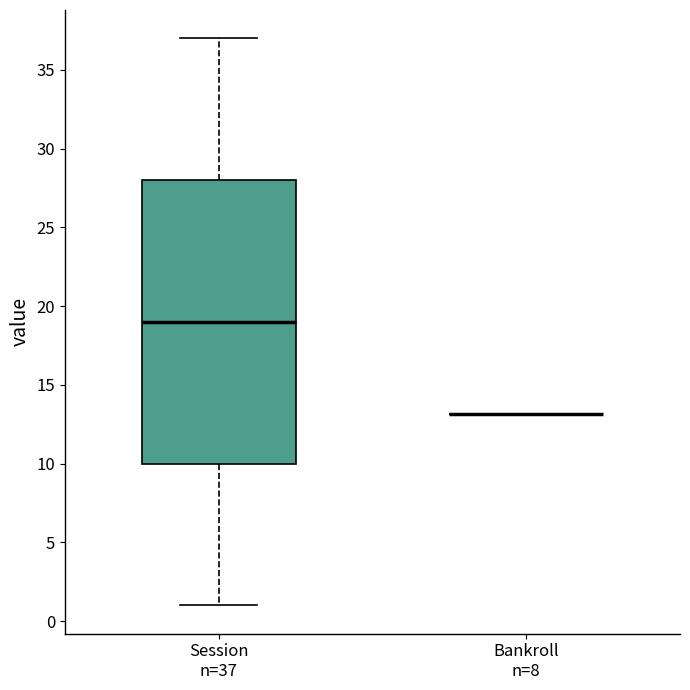

Reading left to right, transcribe this box plot: for each box, give where its median line is, the range the box spans, and where its two whiskers end, as read against the y-axis. The values are not printed on the chart, so give them approximately, as read against the axis.

Session n=37: median 19, box 10 to 28, whiskers 1 to 37
Bankroll n=8: box collapsed to a line at 13, whiskers 13 to 13